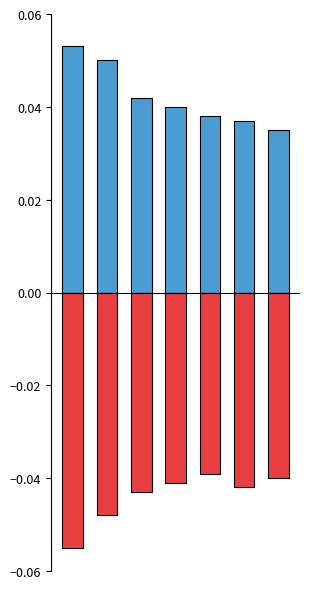

At which label does Positive reach its minimum?

6